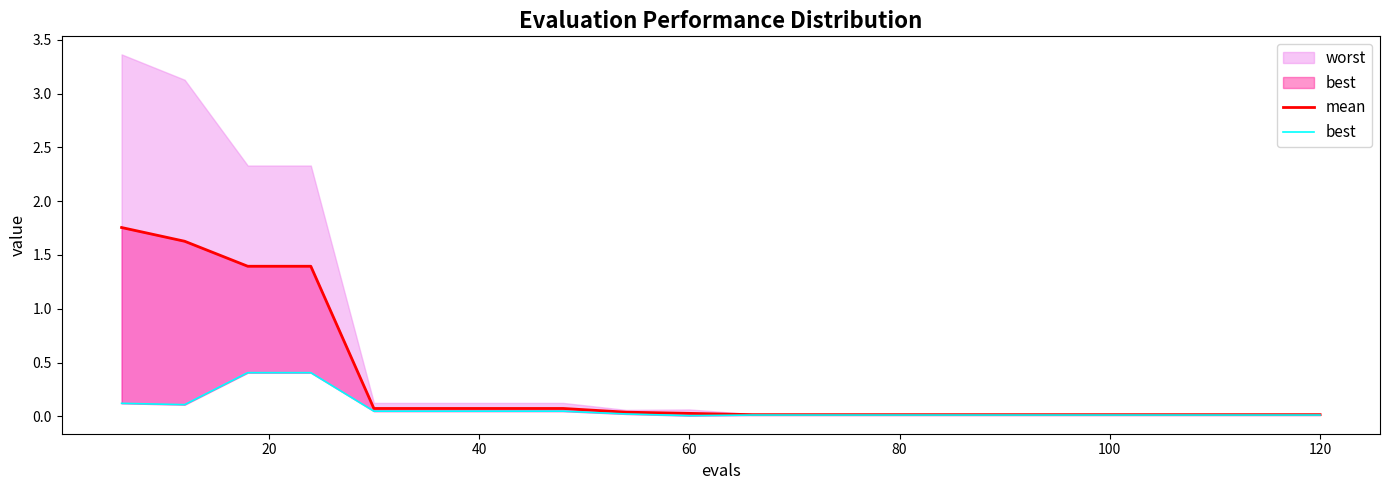

What is the maximum value for mean?

1.8